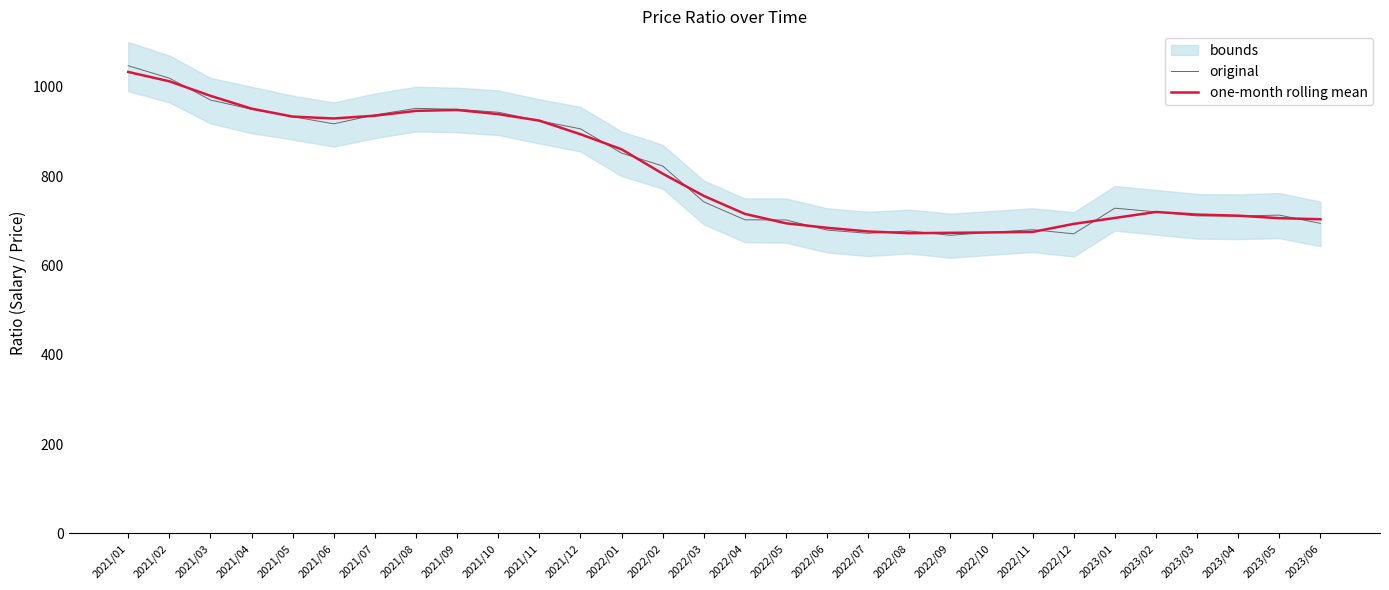

Which series ends up on top after the final intersection of one-month rolling mean and original?

one-month rolling mean